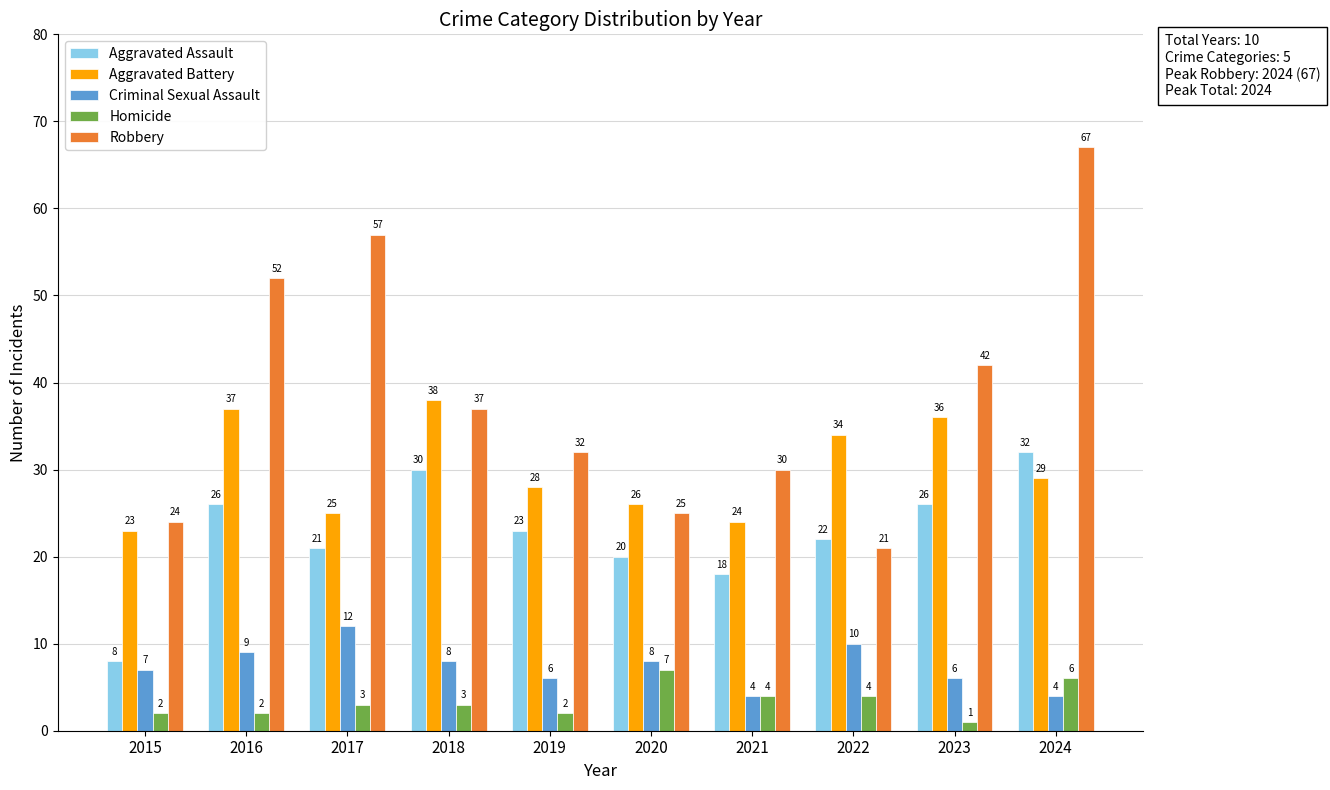

Are the bars horizontal?

No